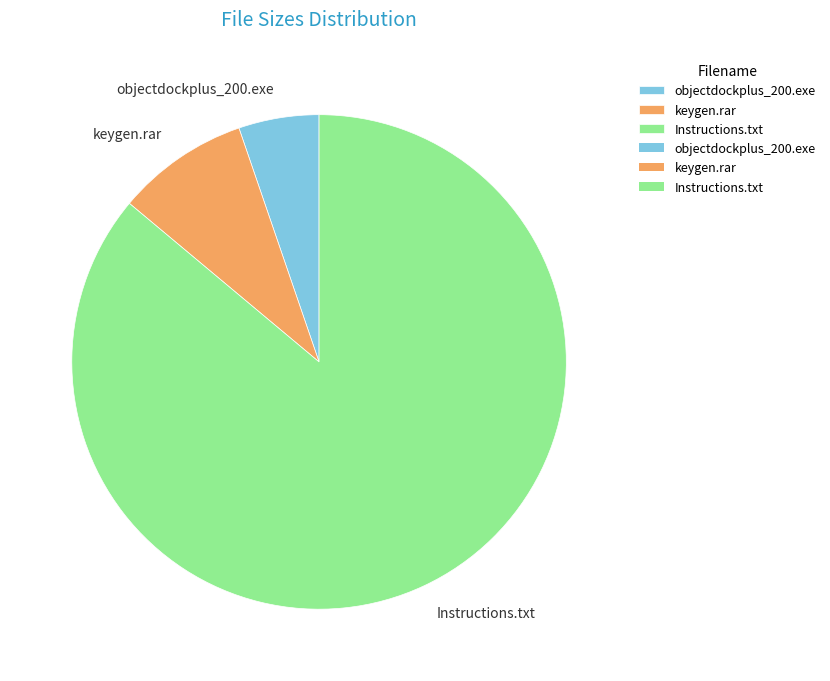

Do keygen.rar and Instructions.txt together represent more than half of the pie?

Yes